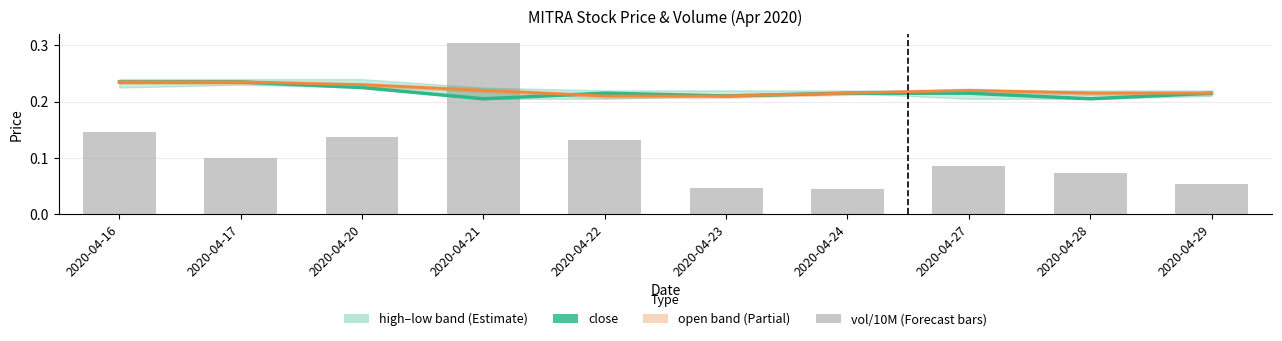

What is the difference between the vol (scaled) values at 2020-04-27 and 2020-04-16?

0.1